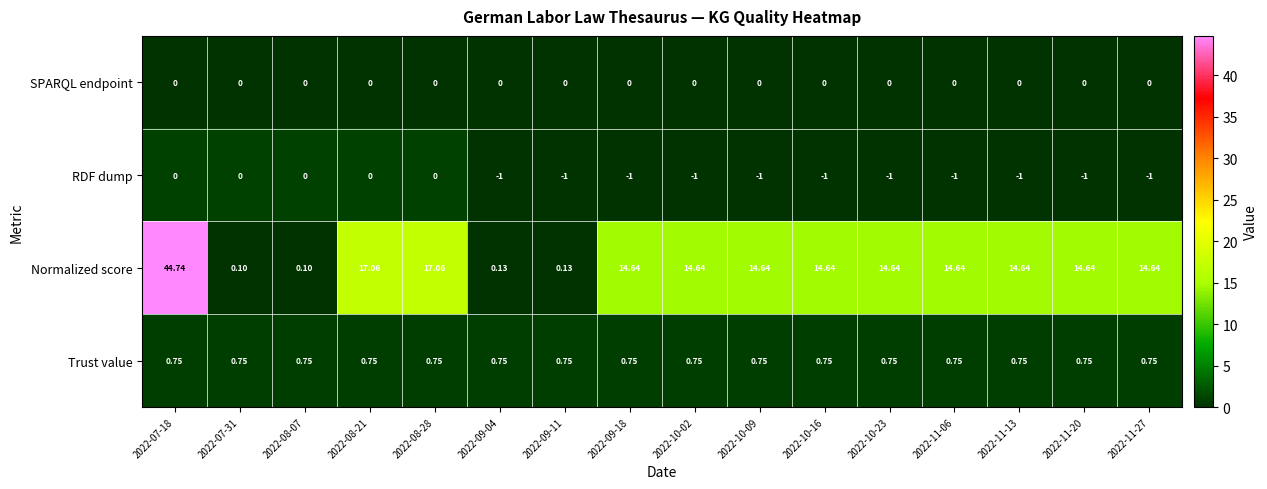

Which series has the largest total across all categories?

Normalized score